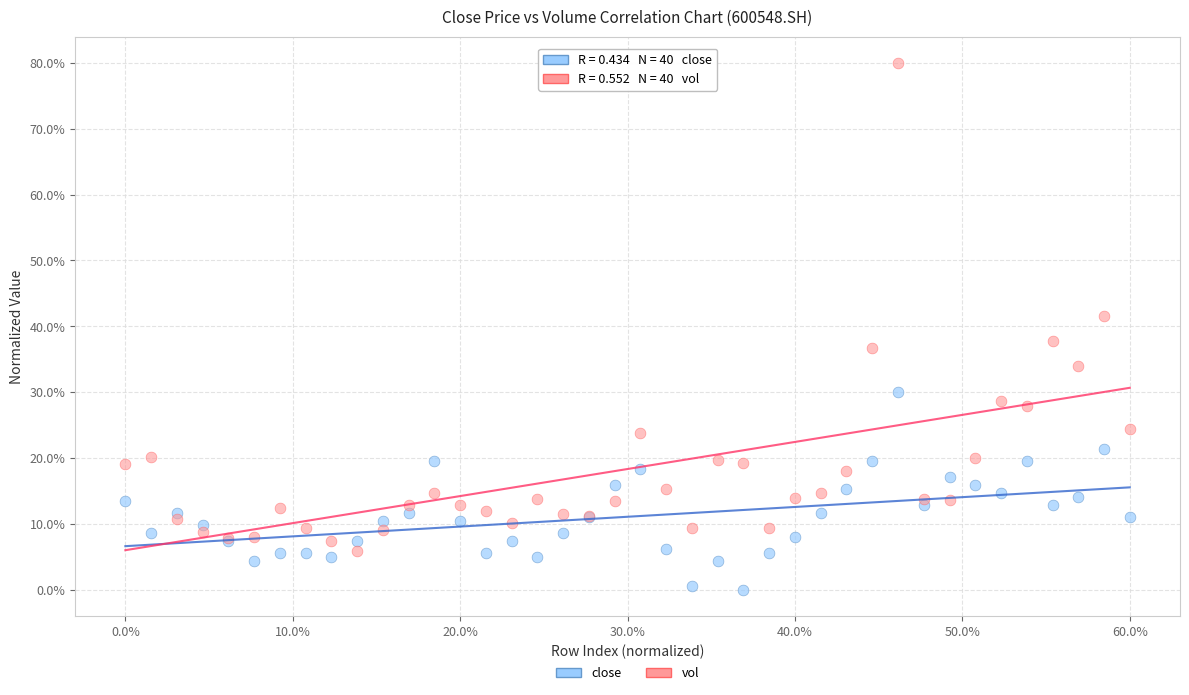

Which series contains the lowest Y value?

close